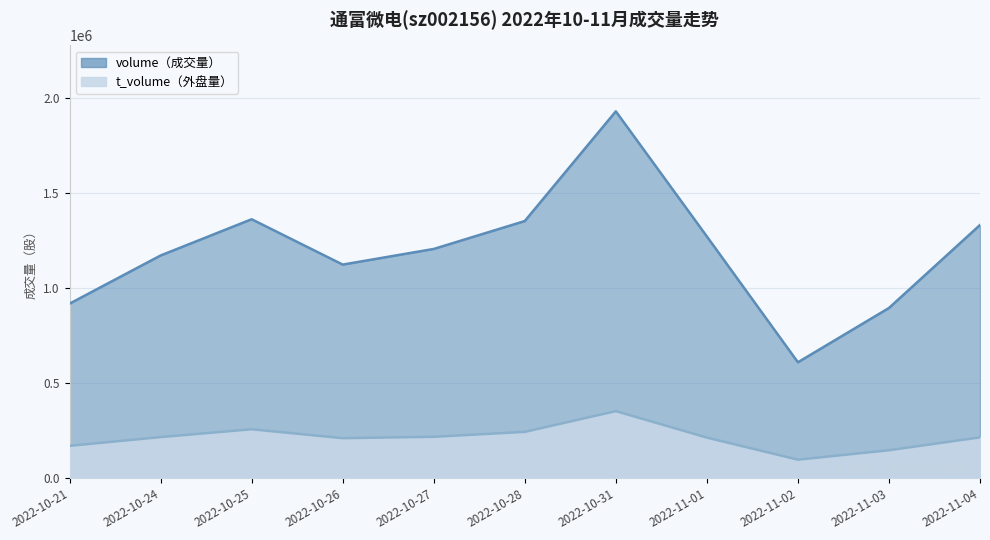

How many values in the t_volume series are below 215640?

5